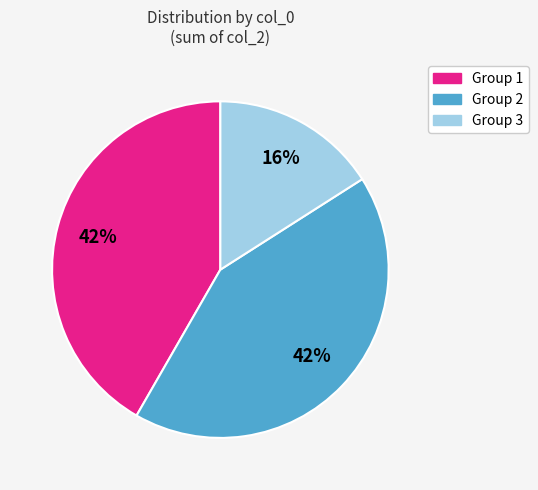

What is the ratio of the value at Group 1 to the value at Group 2?

1.0